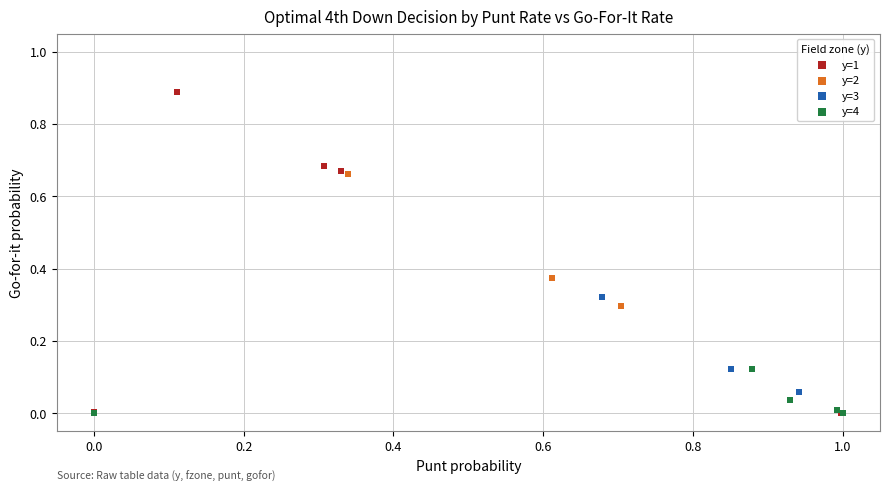

Which series reaches the maximum Y coordinate?

y=1